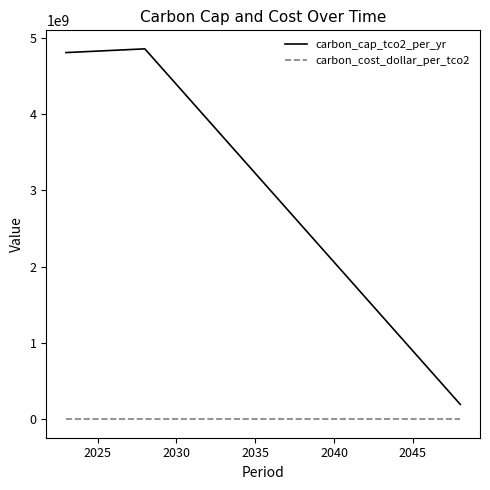

What are all the series names shown in the legend?

carbon_cap_tco2_per_yr, carbon_cost_dollar_per_tco2